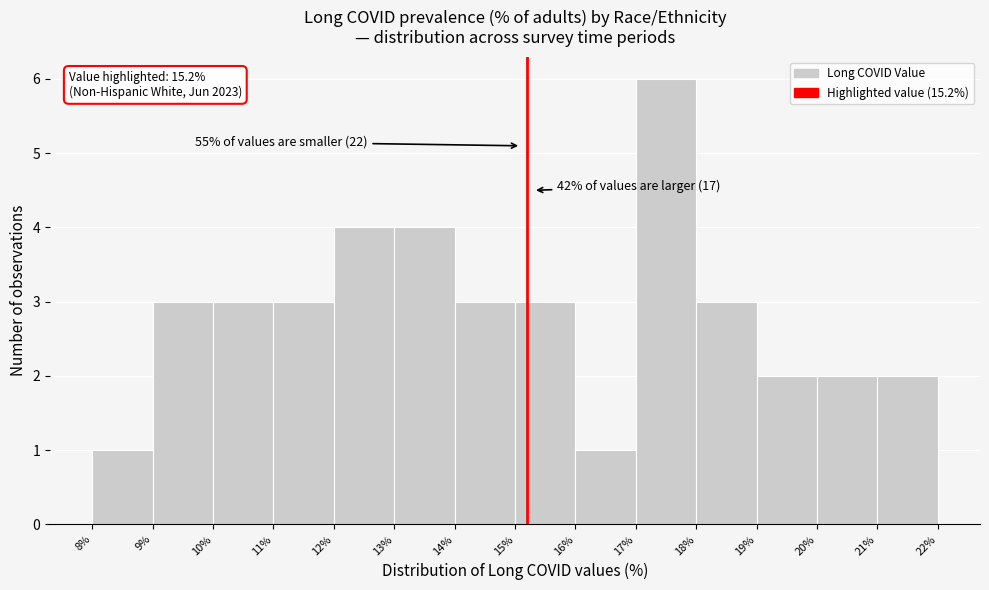

Which range on the x-axis has the tallest bar?

17% to 18%